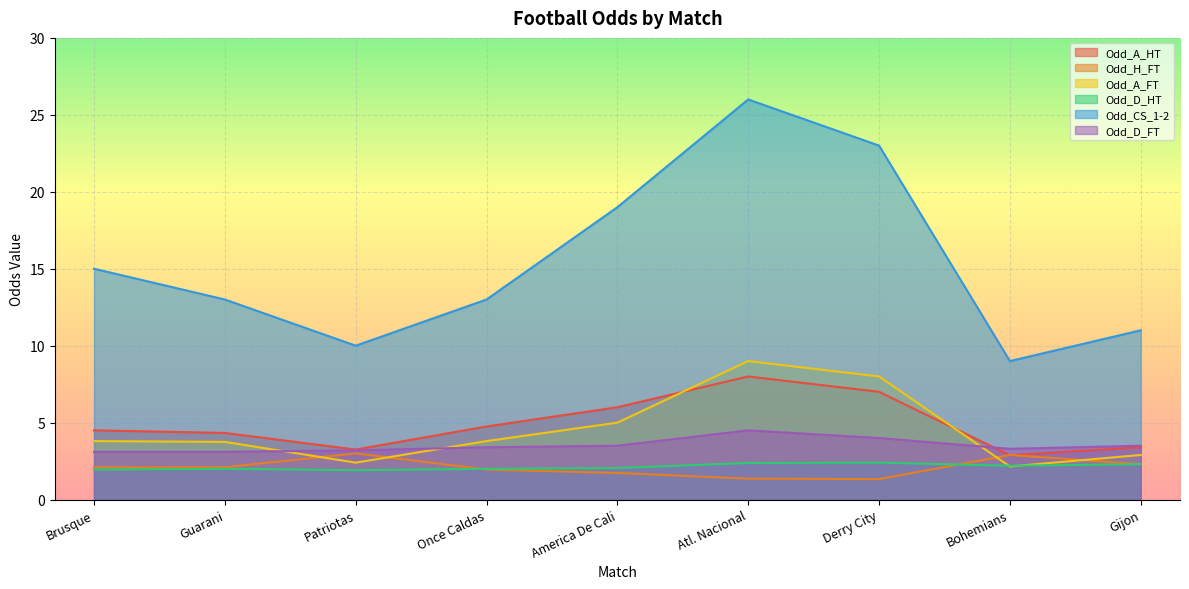

At which category does the chart reach its peak across all series?

Atl. Nacional